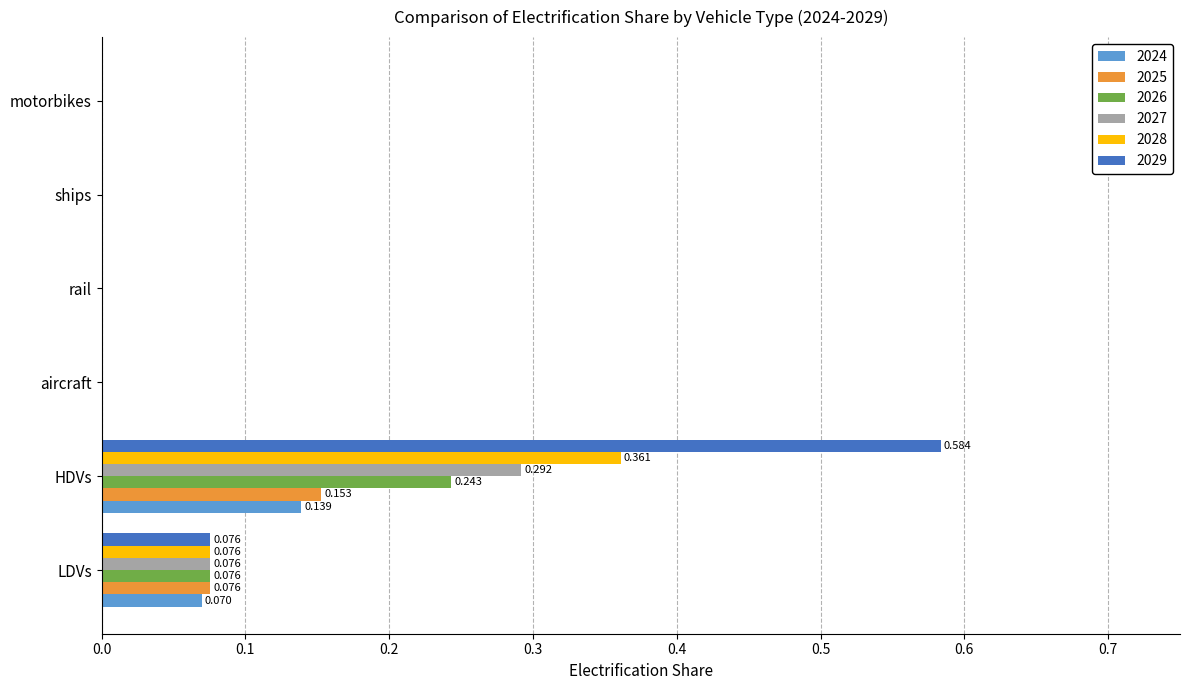

Which category has the highest value in the 2029 series?

HDVs